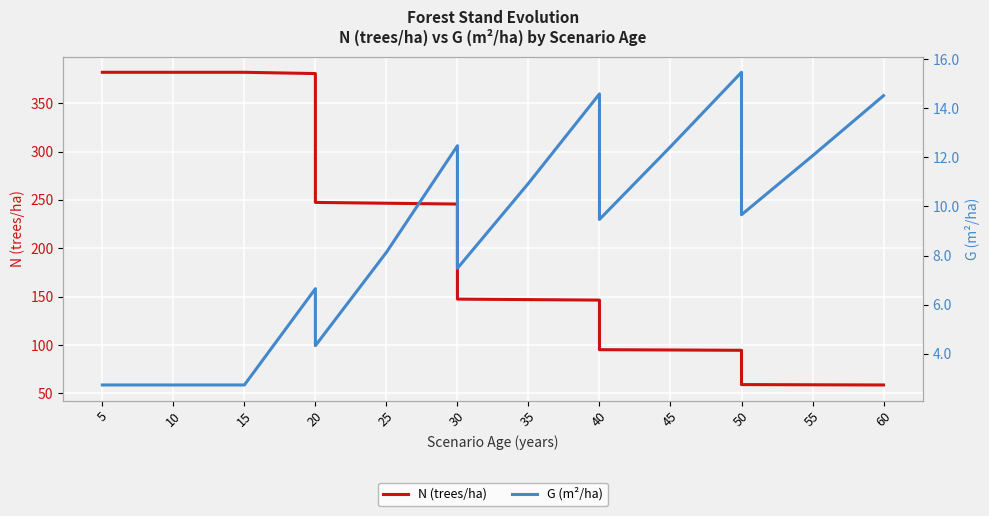

What is the label of the 15th point from the right?

15